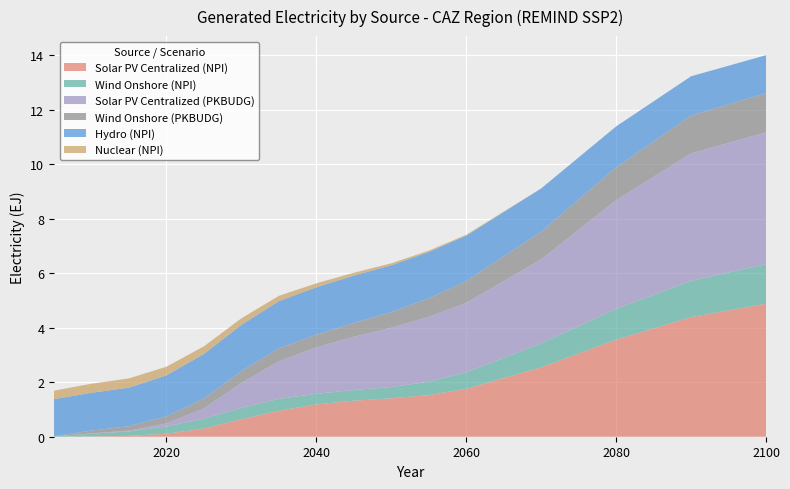

Reading left to right, what are all the values shown in this chart?

Solar PV Centralized (NPI): 0.0	0.0	0.0	0.1	0.3	0.6	1.0	1.2	1.3	1.4	1.5	1.8	2.5	3.6	4.4	4.9
Wind Onshore (NPI): 0.0	0.1	0.2	0.3	0.4	0.4	0.4	0.4	0.4	0.4	0.5	0.6	0.9	1.1	1.3	1.4
Solar PV Centralized (PKBUDG): 0.0	0.0	0.0	0.1	0.4	0.9	1.4	1.7	2.0	2.2	2.4	2.6	3.1	4.0	4.7	4.8
Wind Onshore (PKBUDG): 0.0	0.1	0.2	0.3	0.4	0.4	0.5	0.5	0.5	0.6	0.7	0.8	1.0	1.2	1.4	1.4
Hydro (NPI): 1.4	1.4	1.4	1.5	1.6	1.7	1.7	1.7	1.7	1.7	1.7	1.7	1.6	1.5	1.4	1.4
Nuclear (NPI): 0.3	0.3	0.3	0.3	0.3	0.2	0.2	0.1	0.1	0.1	0.1	0.0	0.0	0.0	0.0	0.0